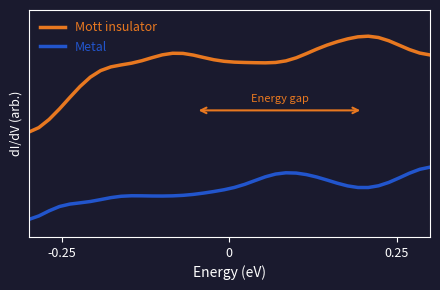

What are all the series names shown in the legend?

Mott insulator, Metal